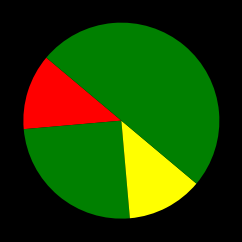

Count the number of slices in the pie.

4